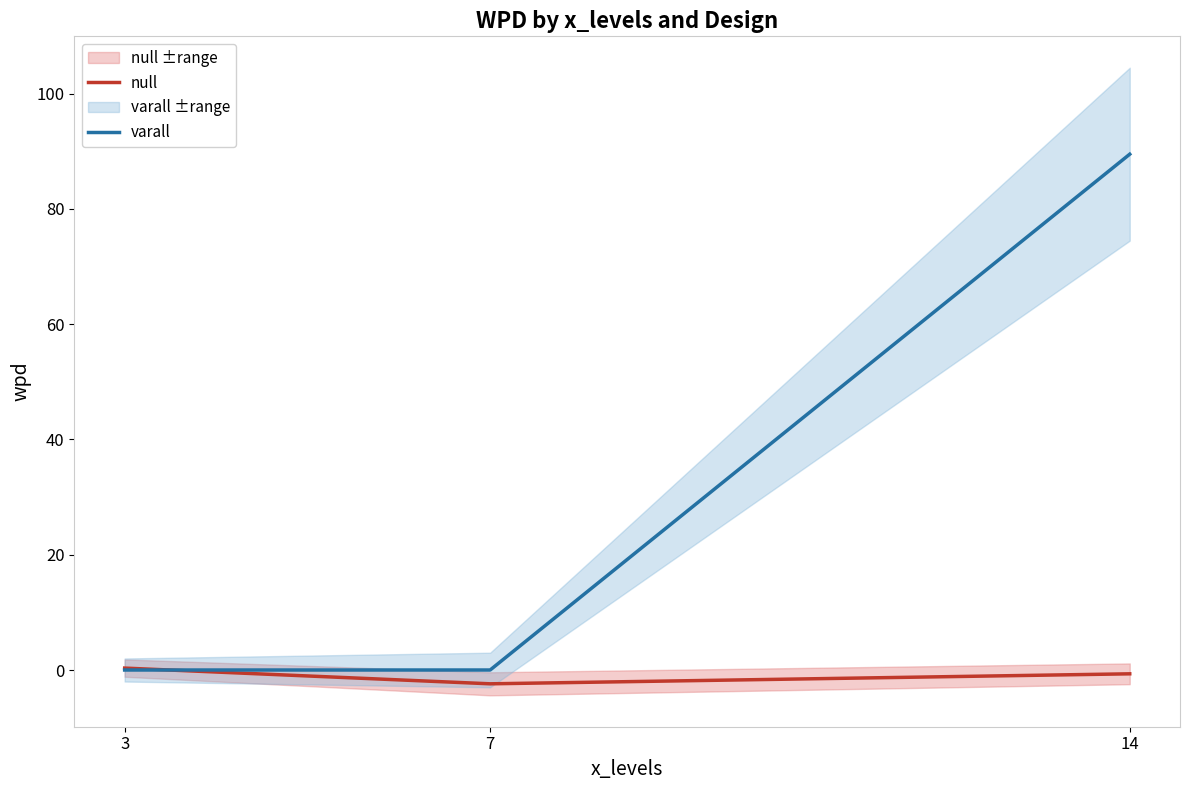

Between 3 and 7, which is larger?

3